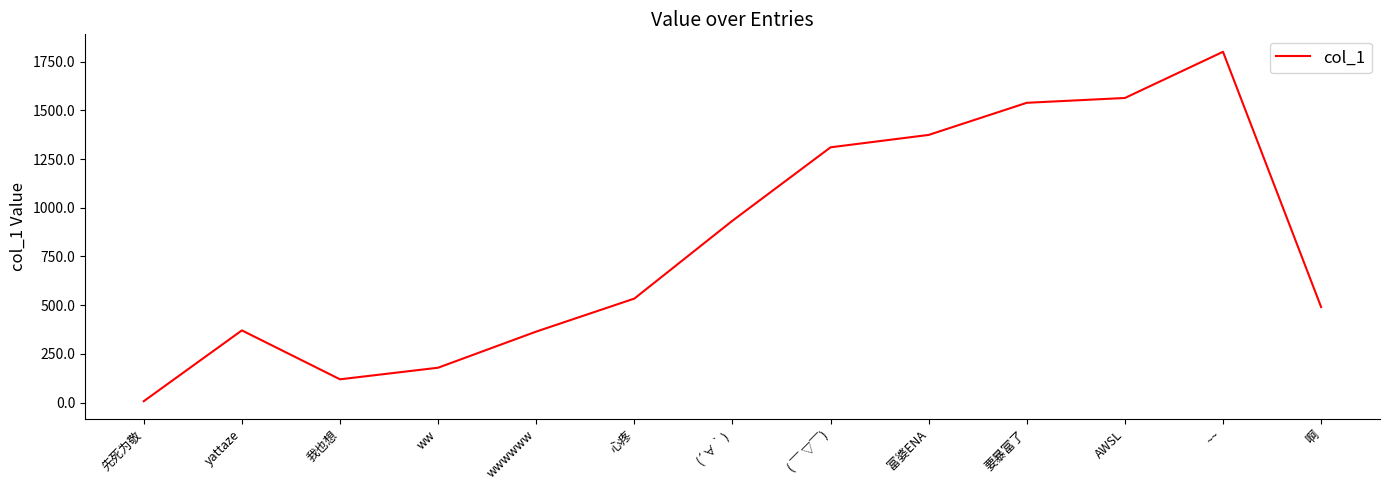

What is the change in value from ww to ~~?

+1621.8